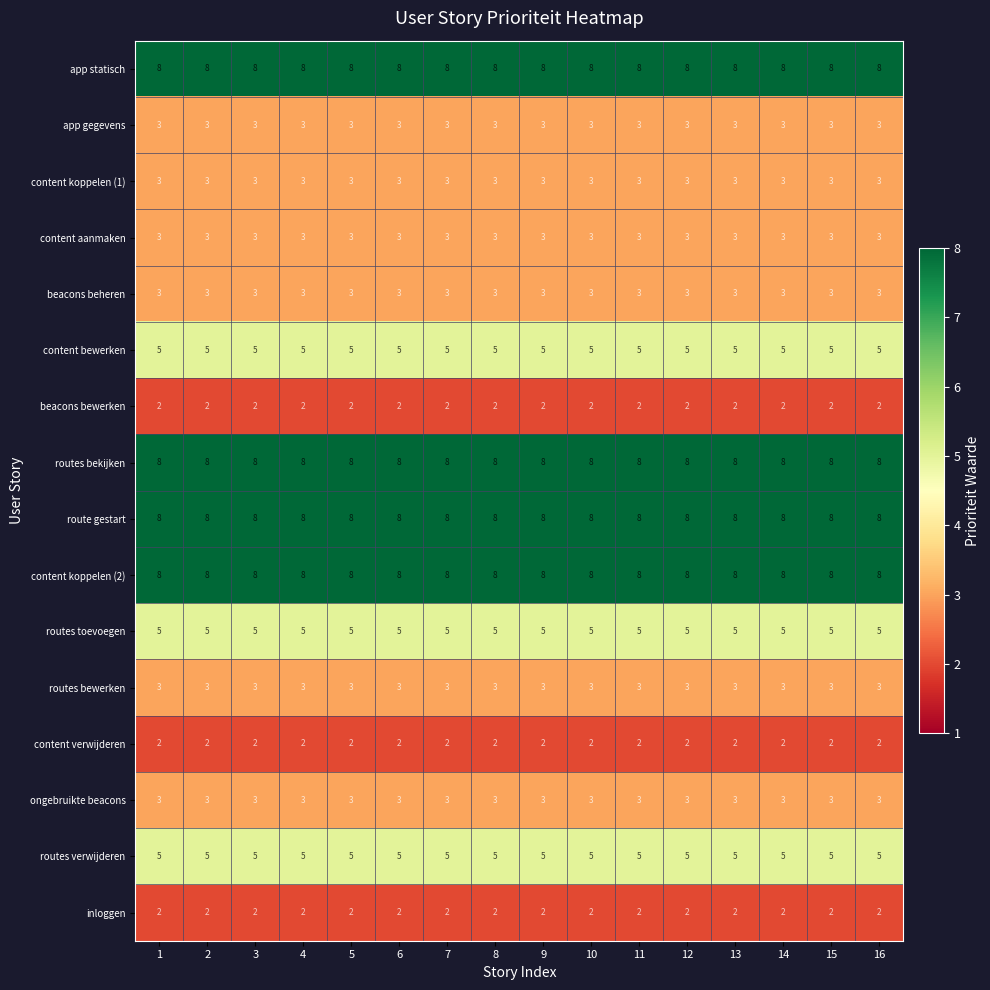

At how many categories does at least one series exceed 4?

16